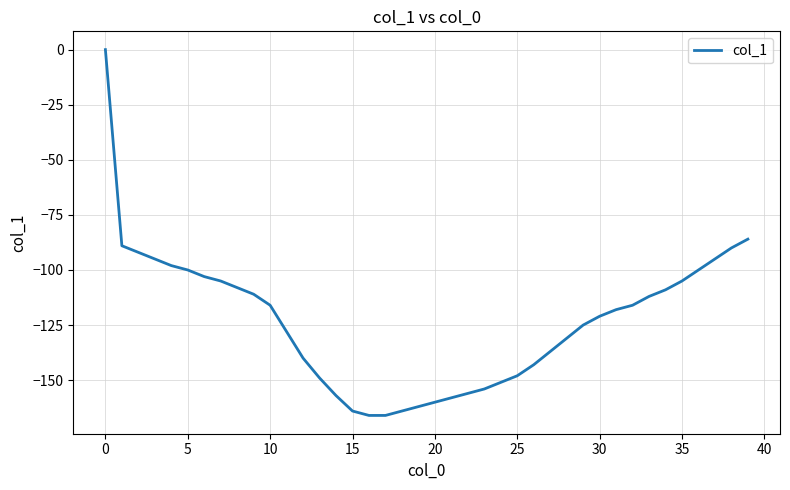

What is the minimum value shown in the chart?

-166